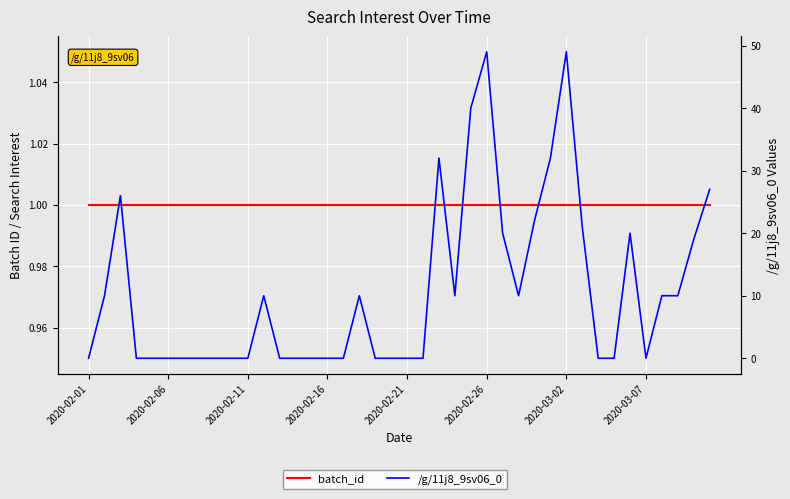

How many categories are shown in the chart?

40